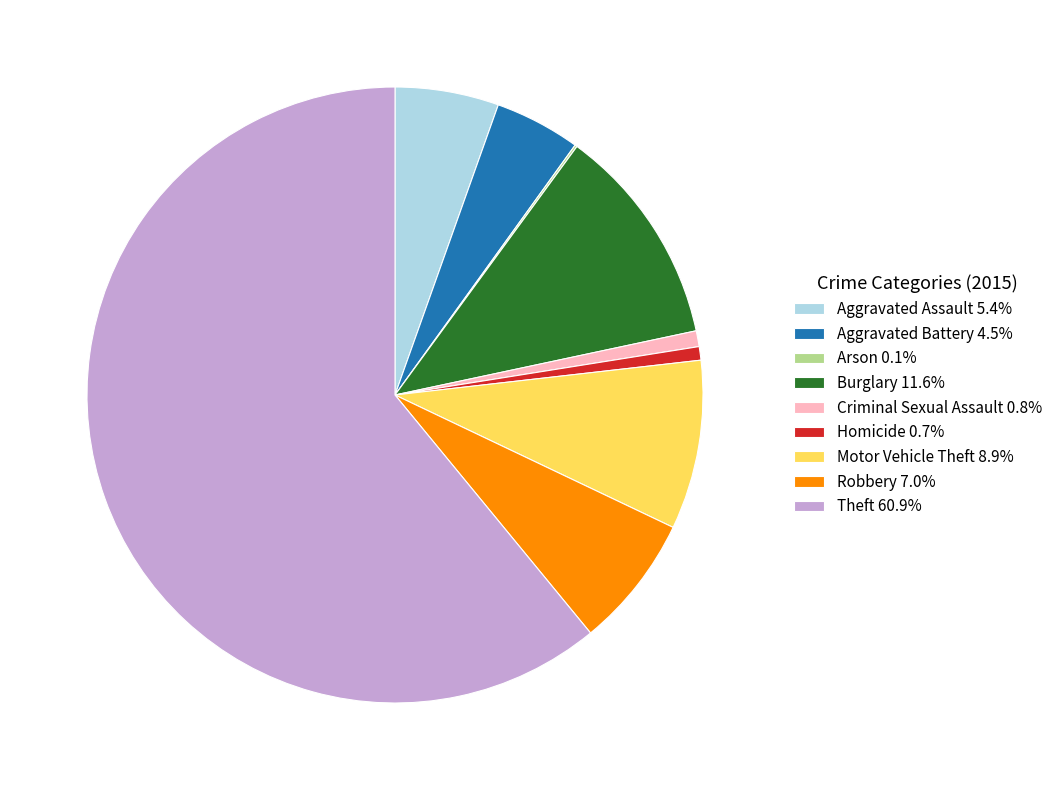

What is the ratio of the value at Burglary 11.6% to the value at Robbery 7.0%?

1.7